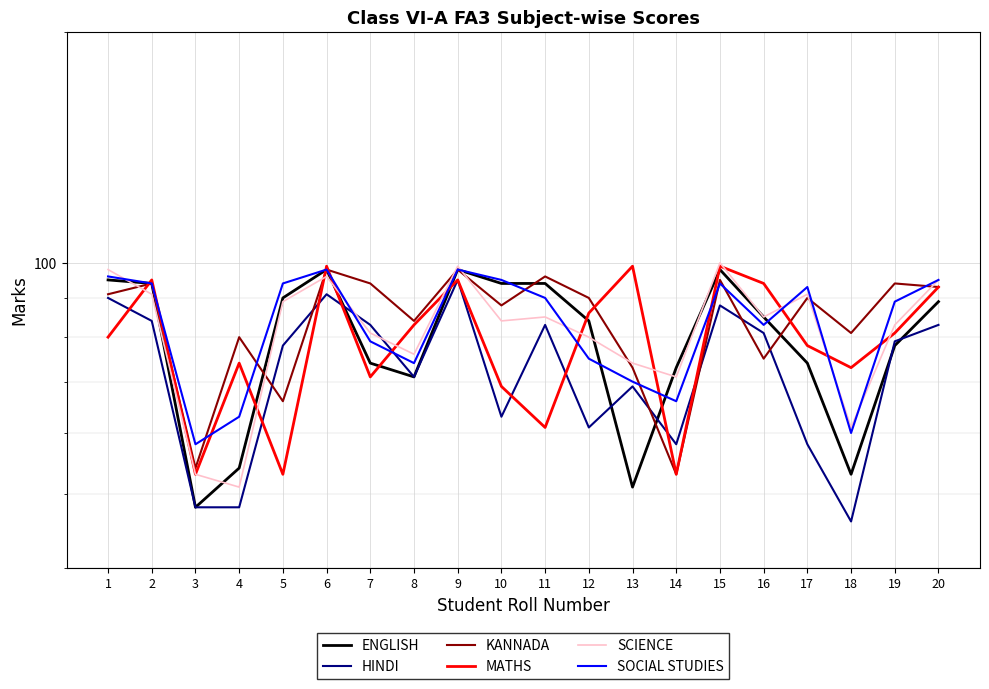

At which label is MATHS closest to 76?

4